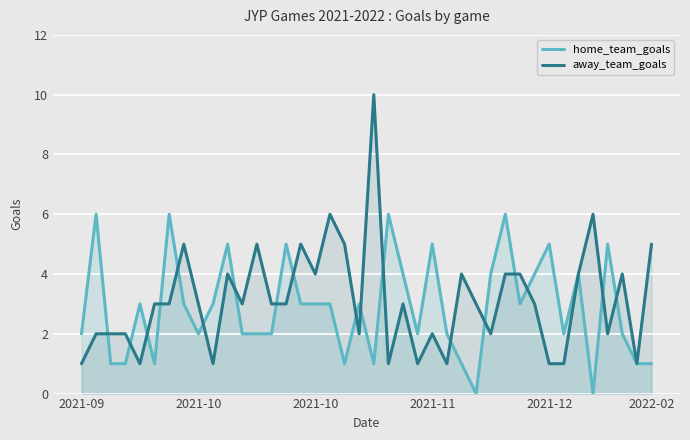

What is the average value of the home_team_goals series?

3